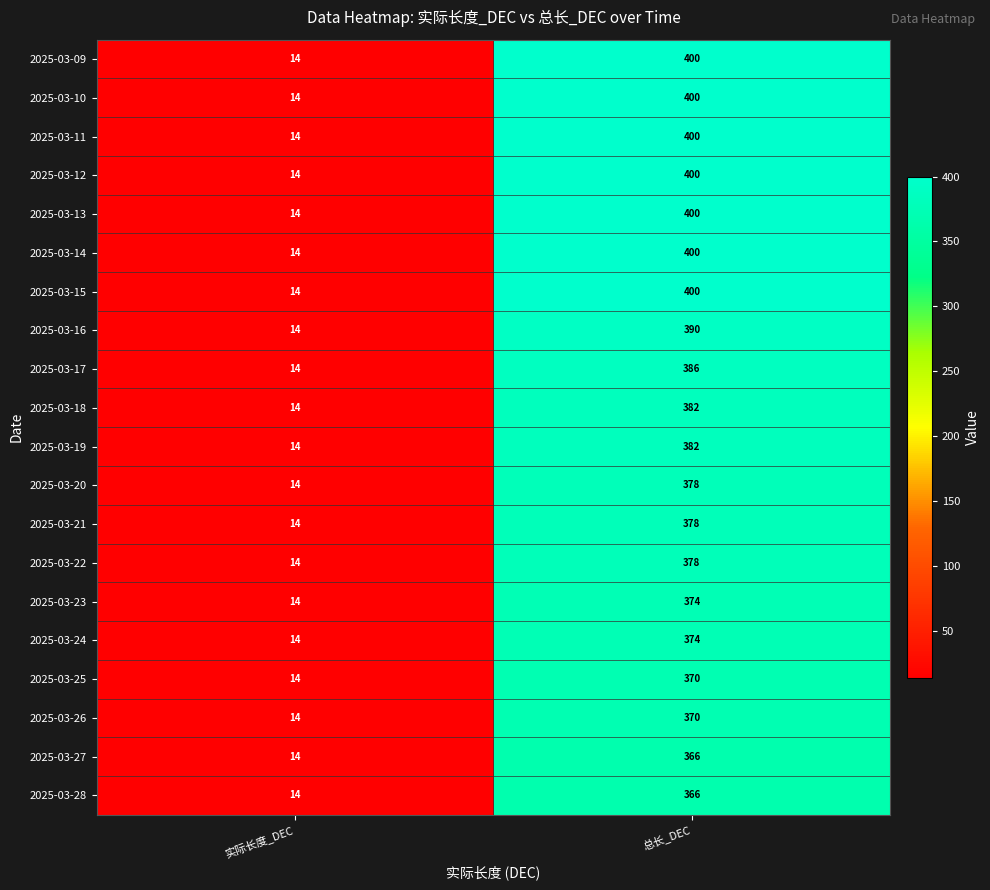

What is the difference between the highest and lowest values at 总长_DEC?

34